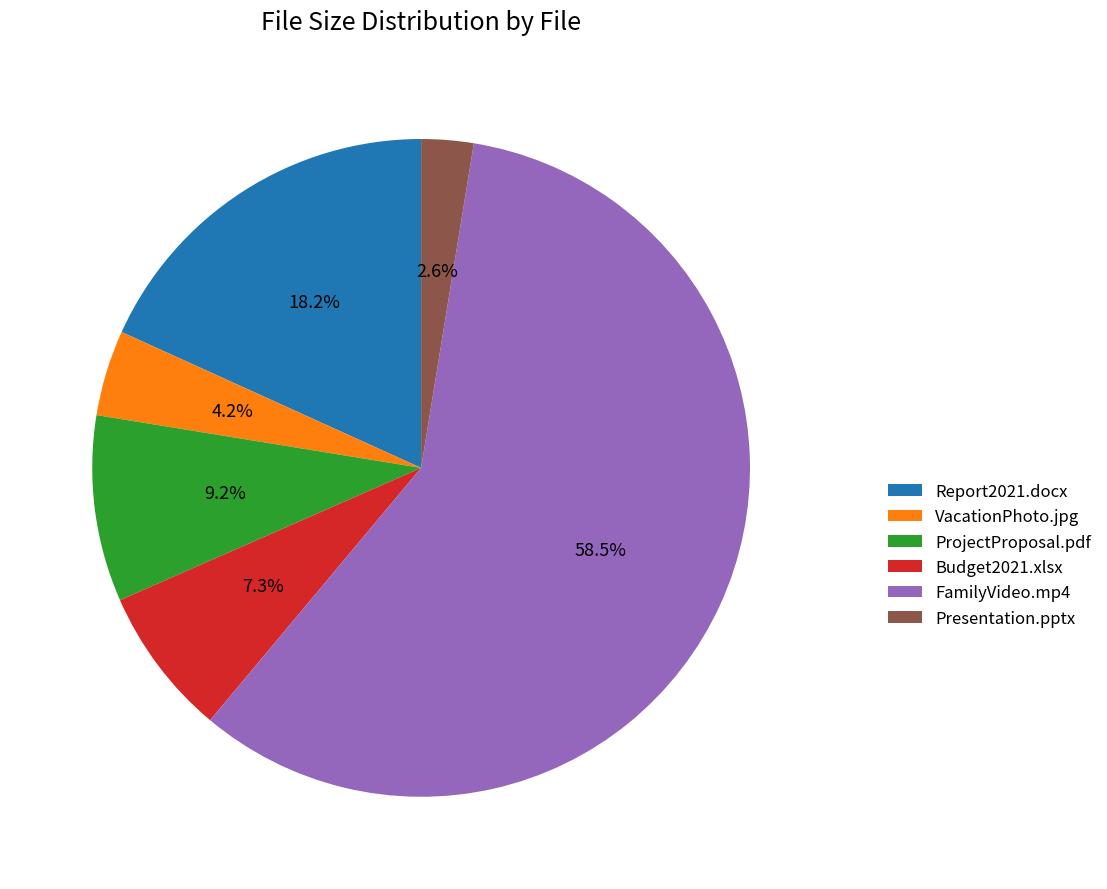

How many segments does this pie chart have?

6